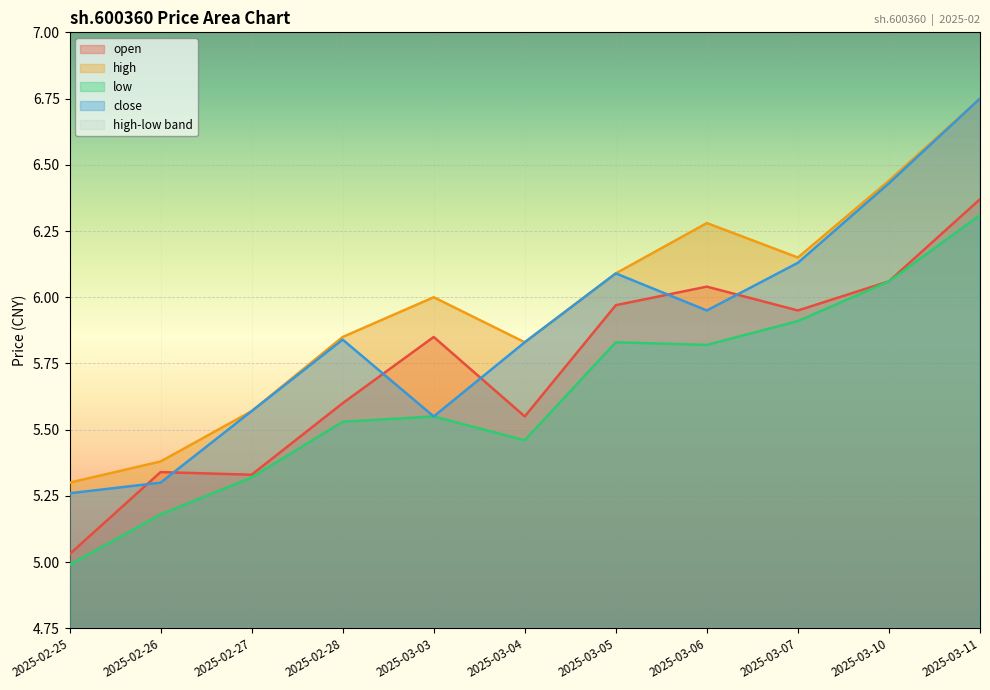

What is the sum of the low values at 2025-03-10 and 2025-03-06?

11.9